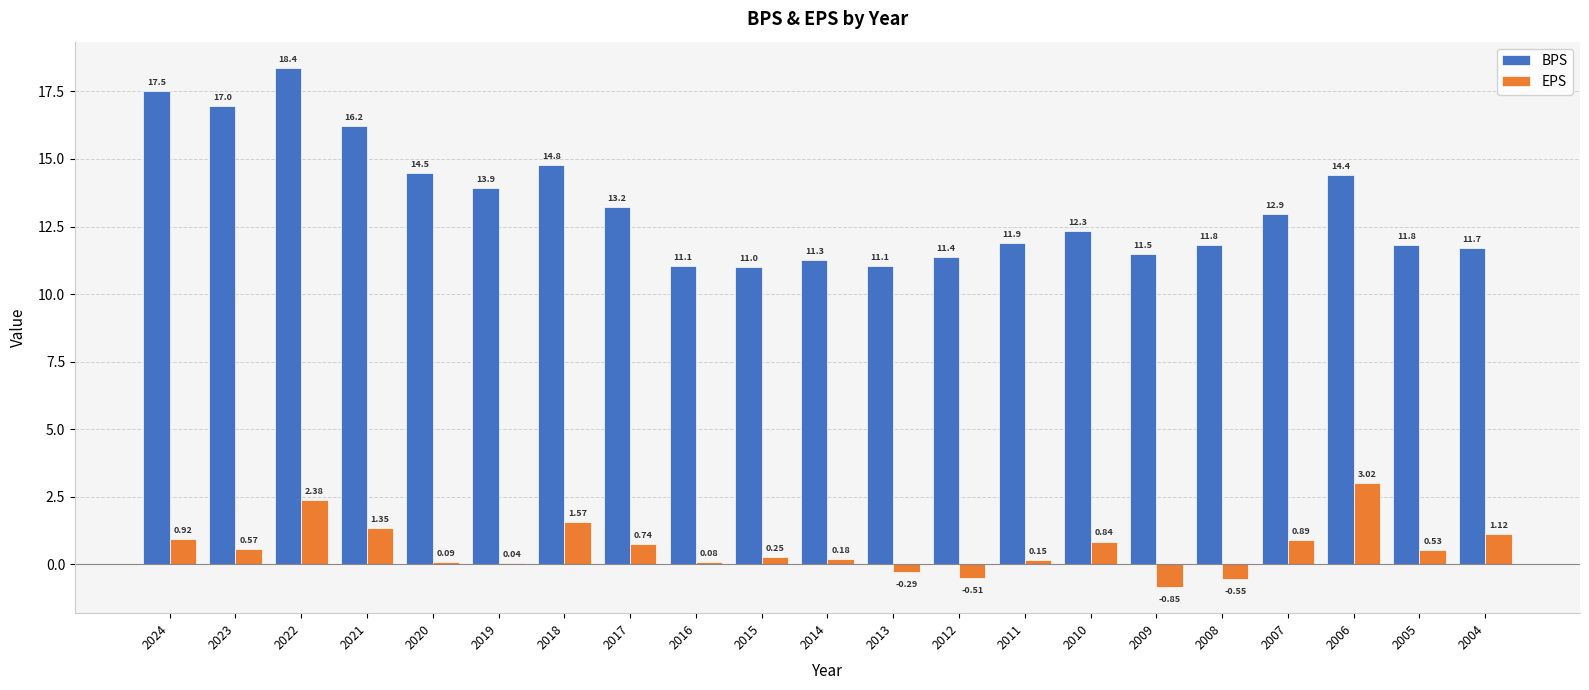

Is the value of EPS at 2022 greater than the value of BPS at 2010?

No